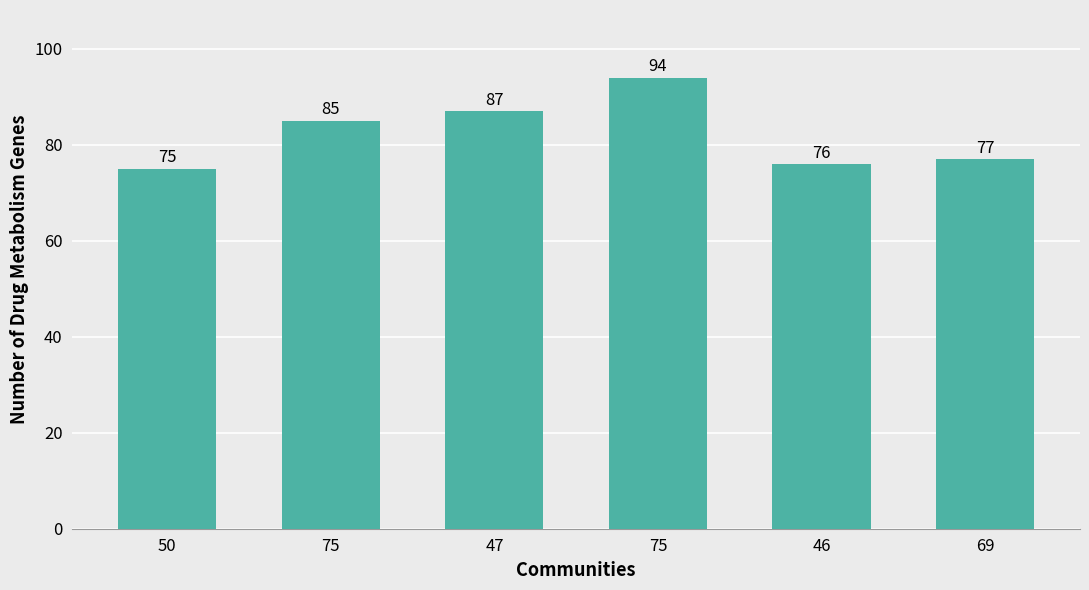

How many bars are there in total?

6